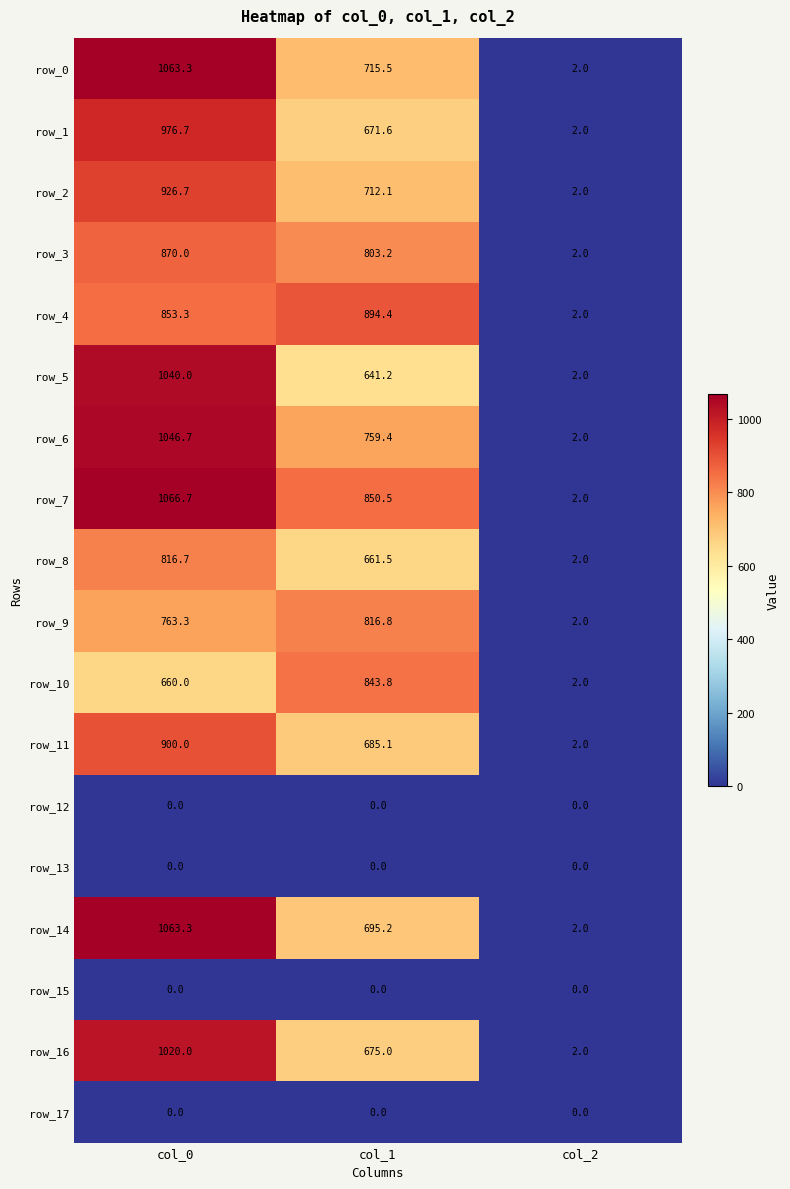

At which label is row_9 closest to 409?

col_0